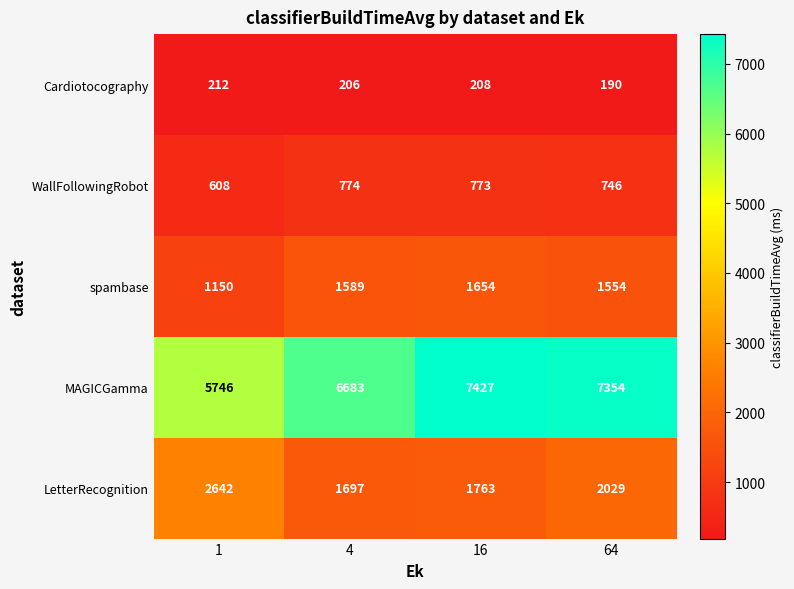

What is the difference between the maximum and minimum values in the spambase series?

504